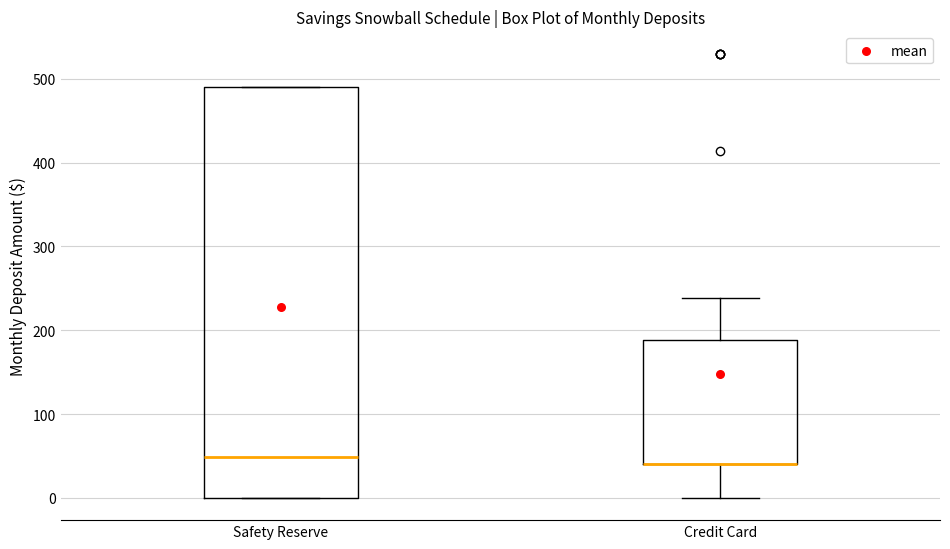

Where is the upper edge of the box for Safety Reserve on the y-axis? The values are not printed on the chart, so give them approximately, as read against the axis.

490